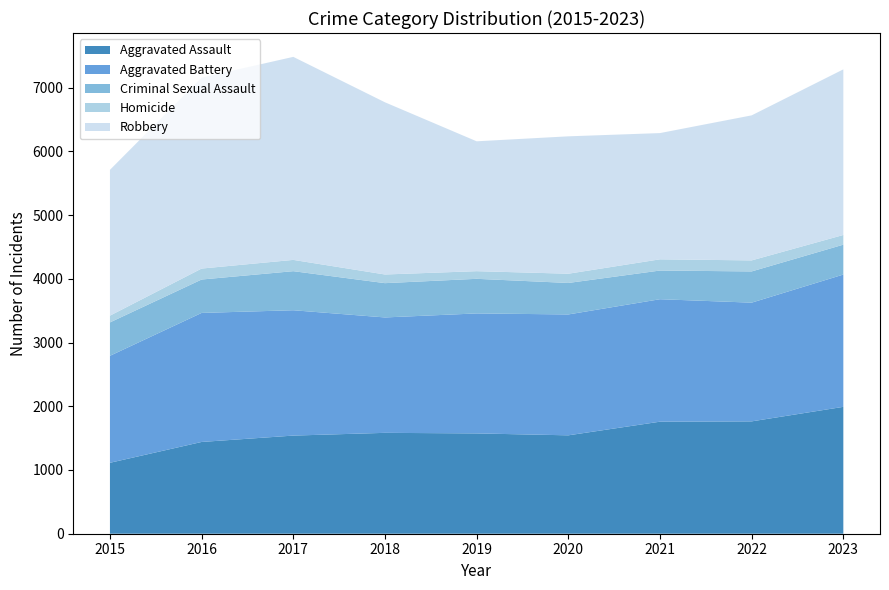

Reading left to right, list all the values displayed in this chart.

Aggravated Assault: 2015=1113	2016=1440	2017=1540	2018=1583	2019=1574	2020=1544	2021=1758	2022=1763	2023=1991
Aggravated Battery: 2015=1679	2016=2025	2017=1967	2018=1811	2019=1883	2020=1897	2021=1922	2022=1863	2023=2076
Criminal Sexual Assault: 2015=524	2016=524	2017=613	2018=538	2019=543	2020=494	2021=450	2022=490	2023=469
Homicide: 2015=106	2016=172	2017=177	2018=136	2019=120	2020=145	2021=176	2022=173	2023=152
Robbery: 2015=2288	2016=2996	2017=3186	2018=2702	2019=2038	2020=2156	2021=1981	2022=2276	2023=2599